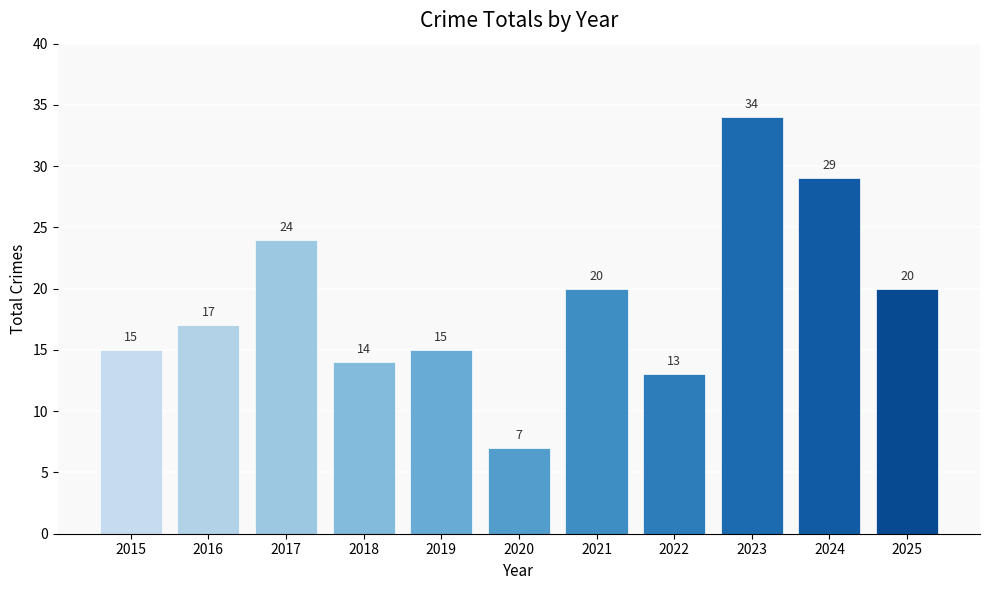

What is the difference between the second highest and minimum values?

22